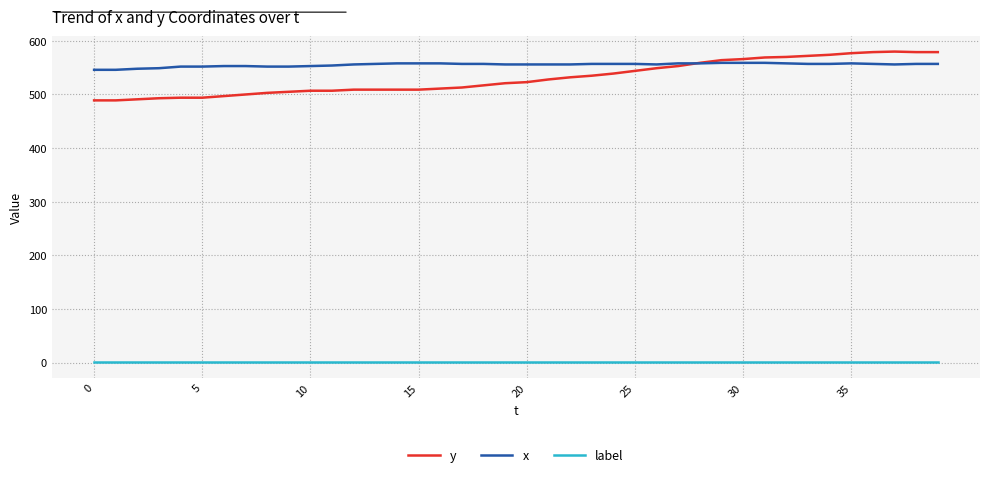

True or false: x and label intersect in this chart.

False